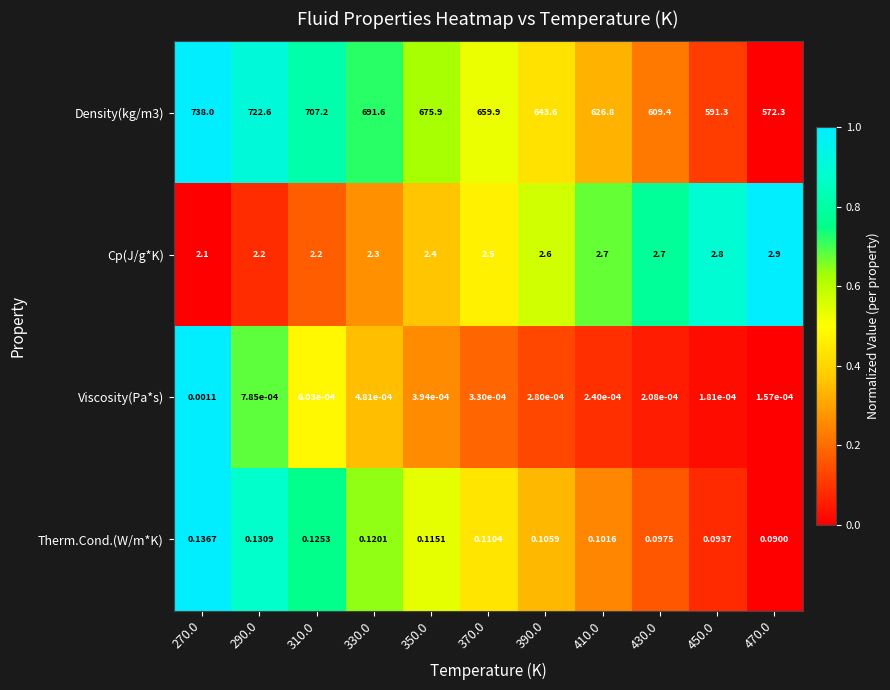

What is the total value across all series at 270.0?

740.2